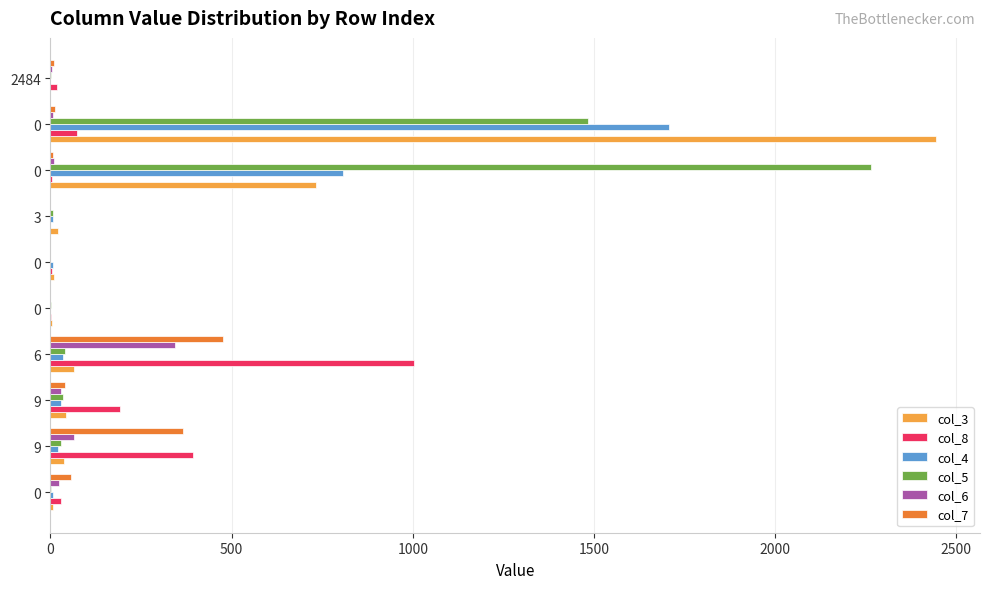

Which category has the highest value in the col_7 series?

6